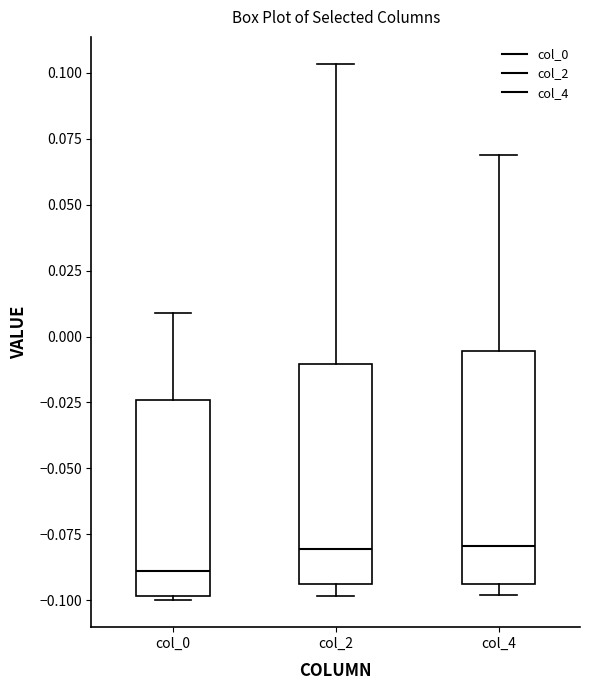

Reading left to right, read every box against the y-axis: the position of its median line, the range the box covers, and the ends of its whiskers. The values are not printed on the chart, so give them approximately, as read against the axis.

col_0: median -0.090, box -0.100 to -0.025, whiskers -0.100 (just below the box's lower edge) to 0.010
col_2: median -0.080, box -0.095 to -0.010, whiskers -0.100 to 0.105
col_4: median -0.080, box -0.095 to -0.005, whiskers -0.100 to 0.070